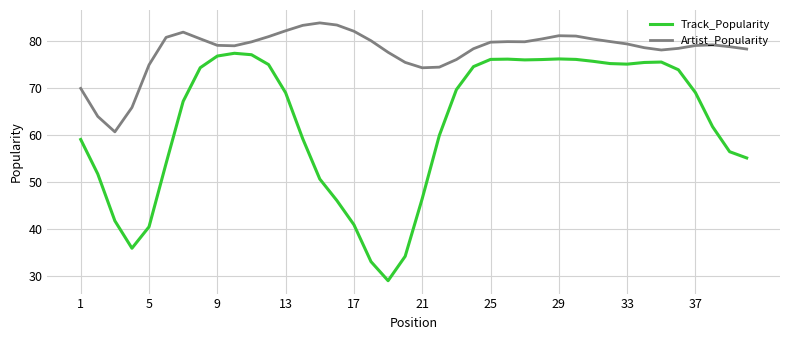

In Track_Popularity, how many points are higher than both neighbors (excluding endpoints)?

4